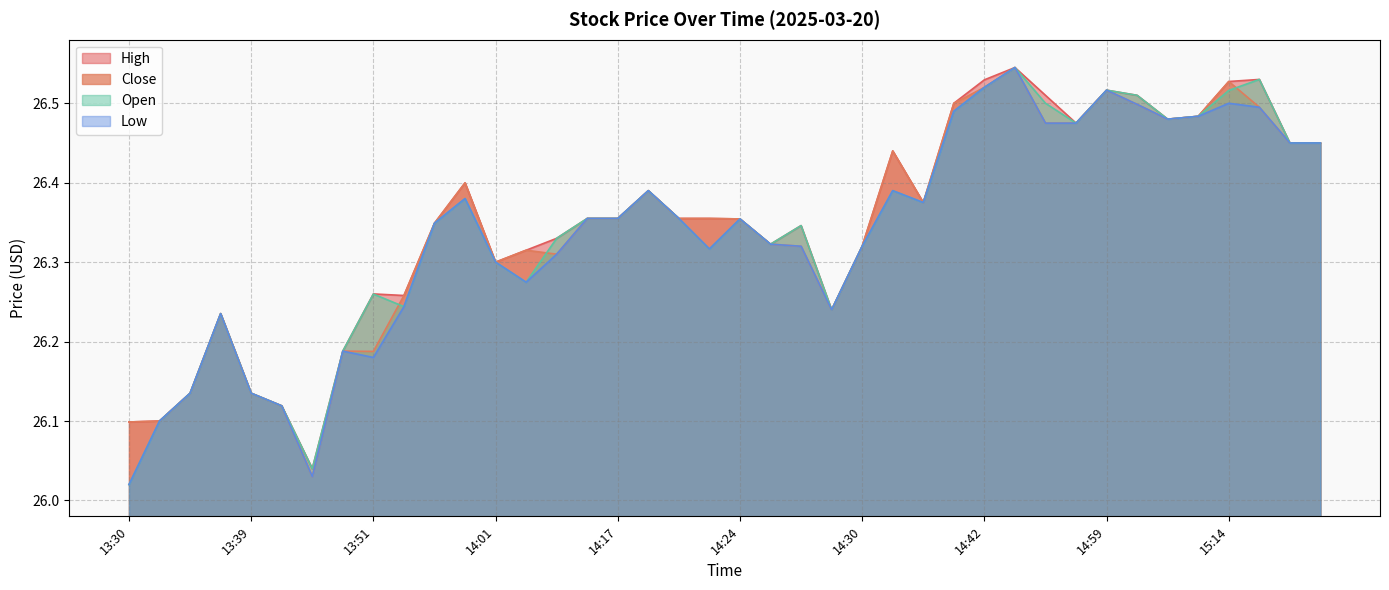

What is the average value of the Open series?

26.3